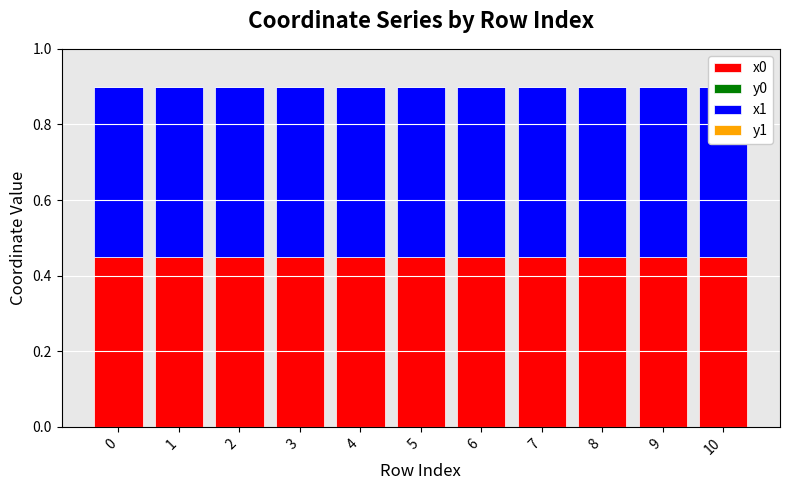

Is the value of y0 at 2 greater than the value of y1 at 5?

No